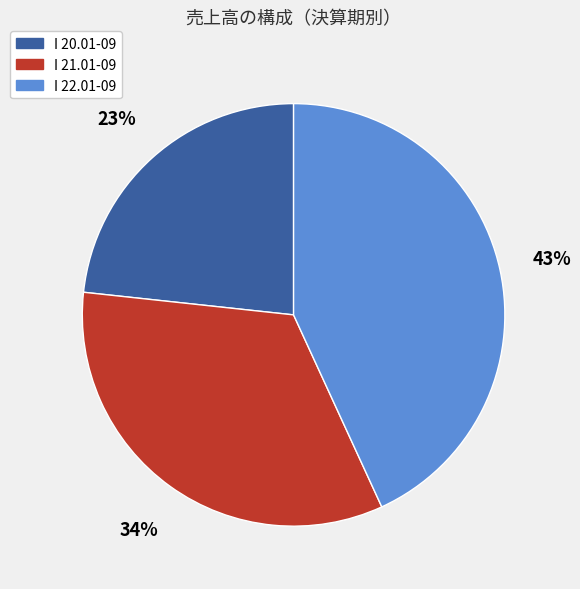

How many slices are in this pie chart?

3